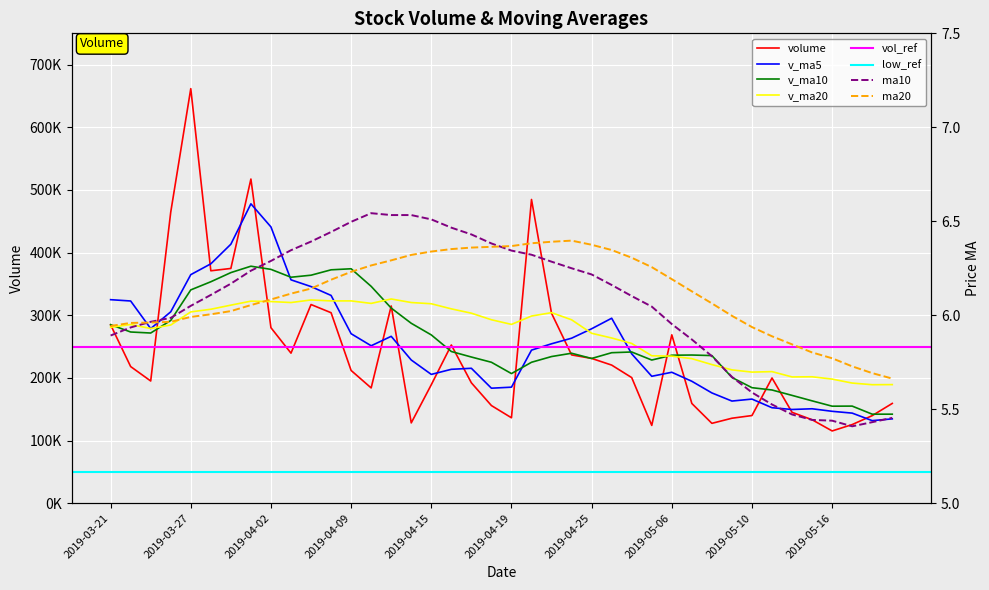

What is the greatest value displayed?

661683.0